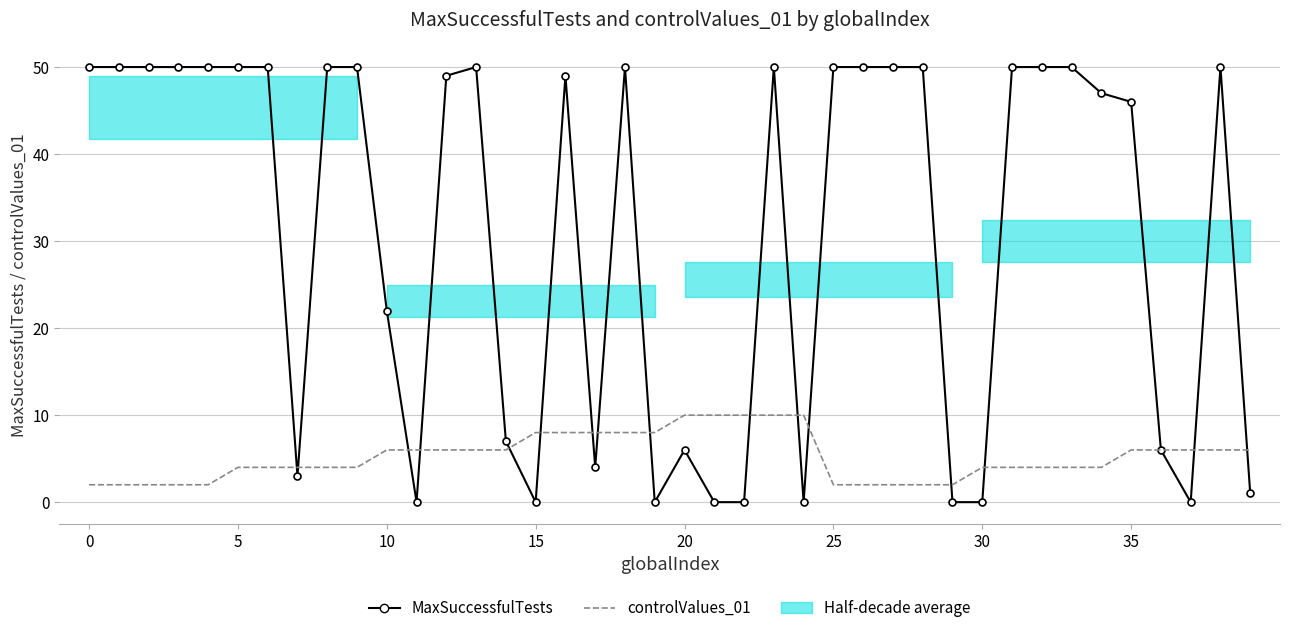

What is the average value of the controlValues_01 series?

5